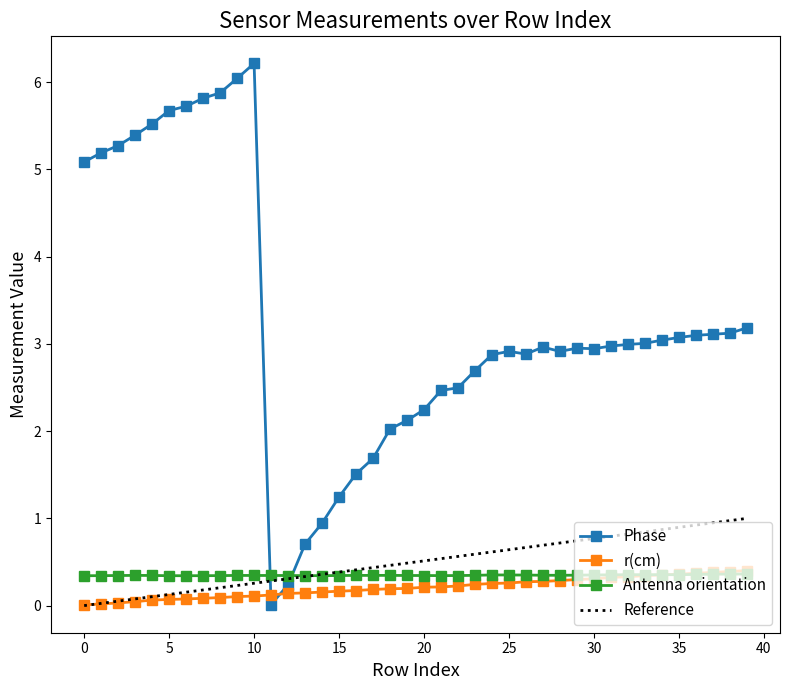

The value of r(cm) at 35 is 0.4. True or false?

True